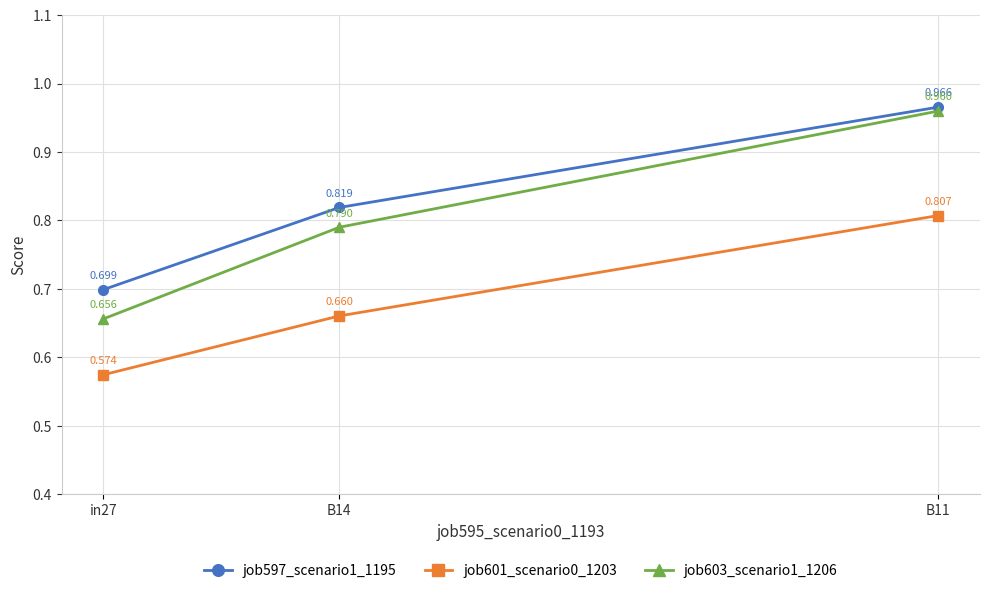

What are all the series names shown in the legend?

job597_scenario1_1195, job601_scenario0_1203, job603_scenario1_1206